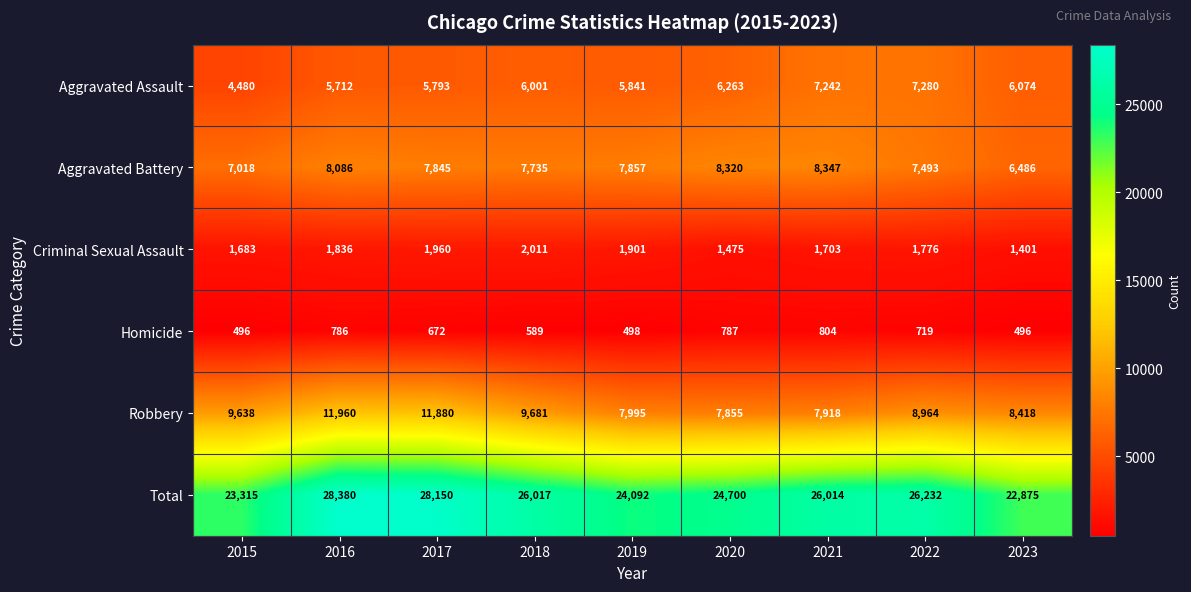

What is the greatest value displayed?

28380